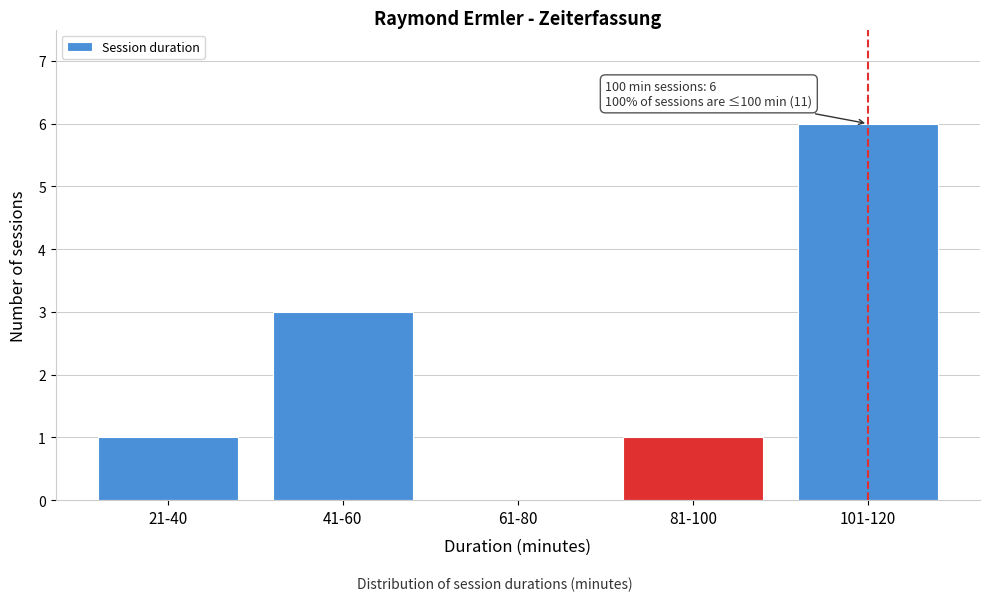

Reading left to right, extract all data points from this chart.

21-40=1	41-60=3	61-80=0	81-100=1	101-120=6